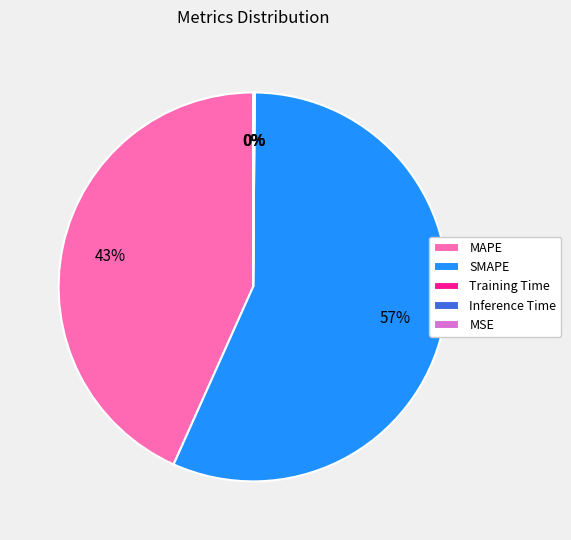

To the nearest percent, what is the difference between the largest and smallest slice percentages?

57%